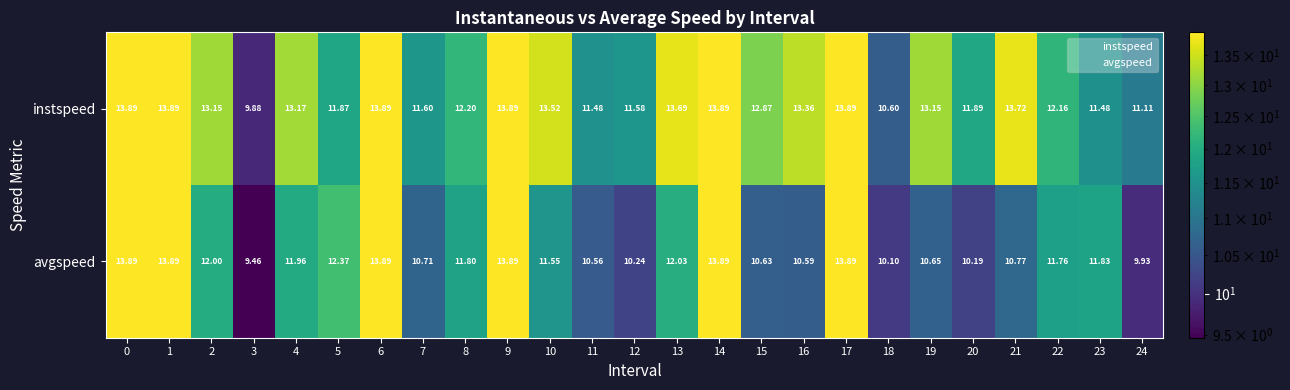

At 2, list the series in order from smallest to largest.

avgspeed, instspeed